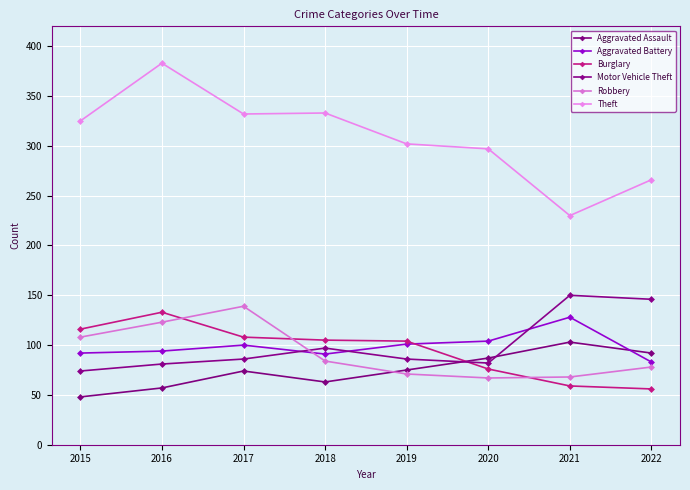

What is the average value of the Robbery series?

92